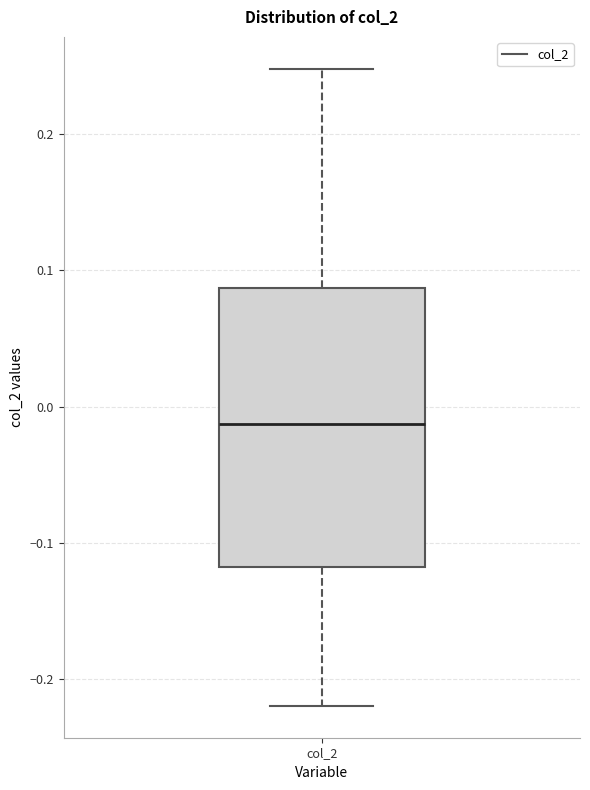

Where is the upper edge of the box for col_2 on the y-axis? The values are not printed on the chart, so give them approximately, as read against the axis.

0.09